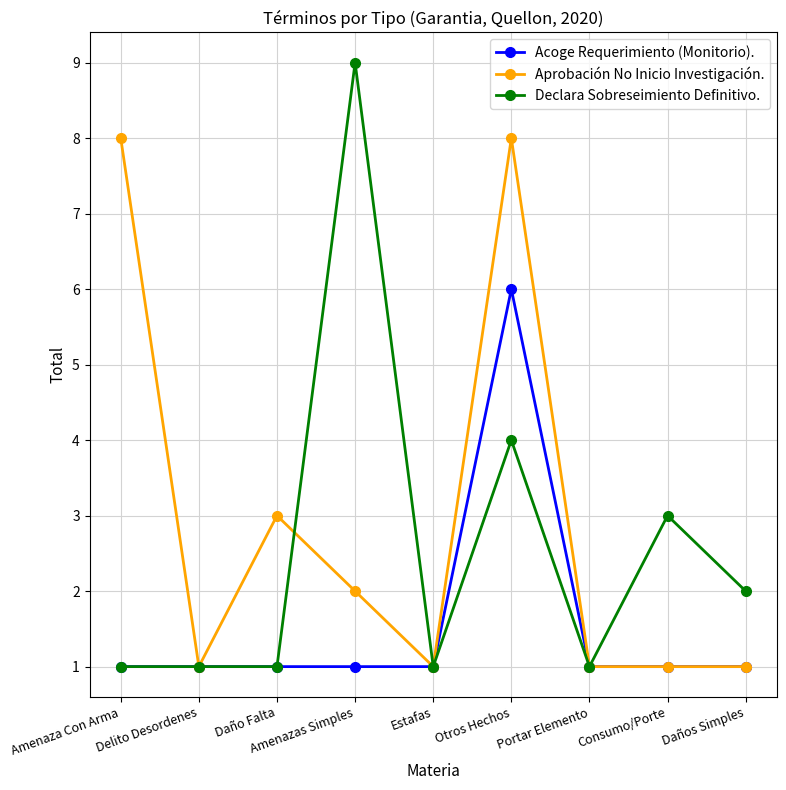

What is the spread (max minus min) of values at Otros Hechos?

4